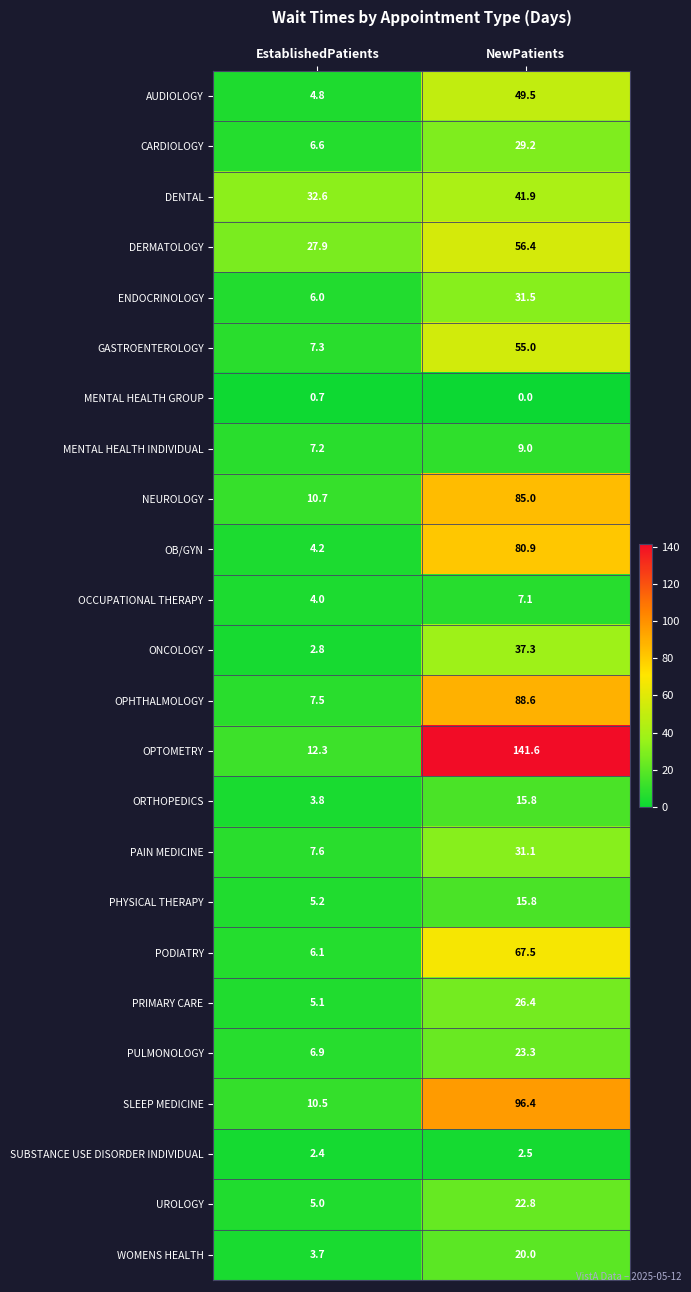

Rank the categories by PODIATRY value from lowest to highest.

EstablishedPatients, NewPatients